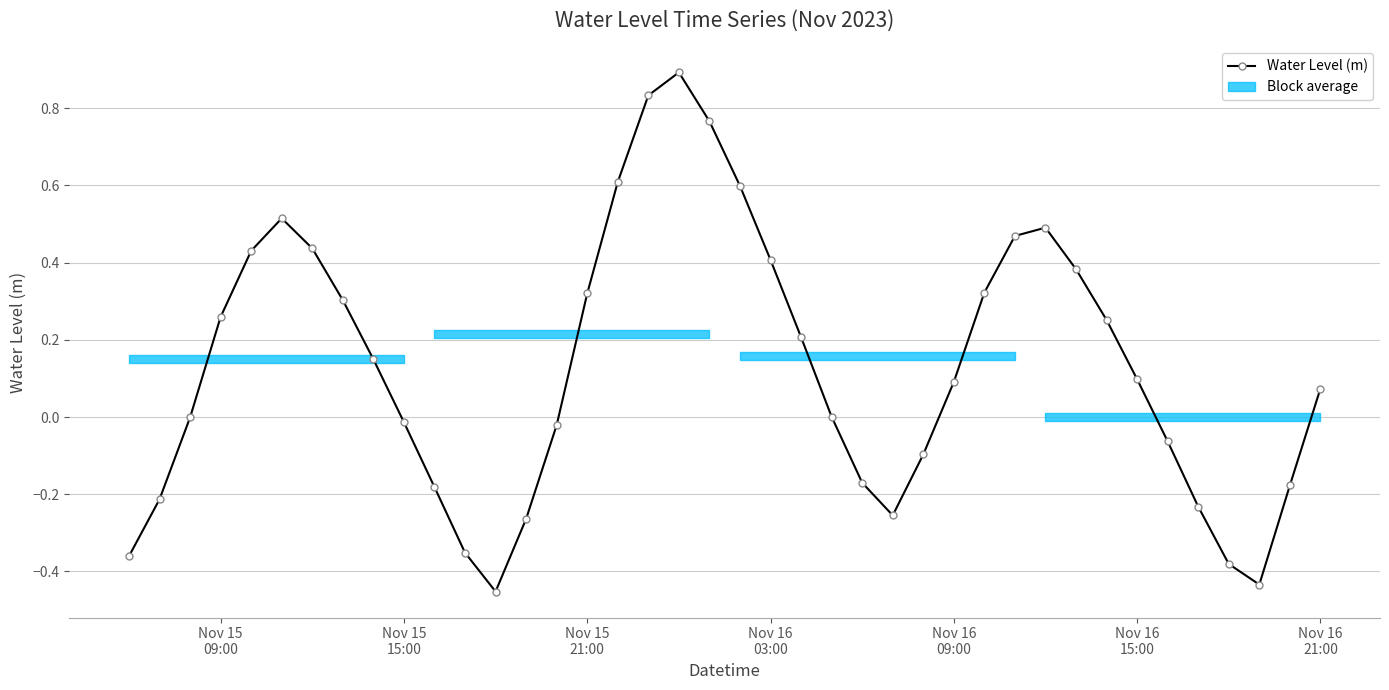

How many interior local valleys does the Water Level (m) series have?

3